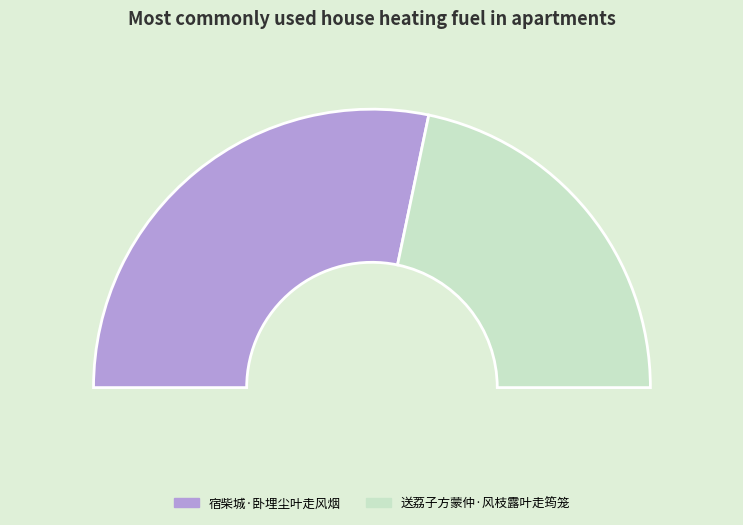

Which has a higher value, 宿柴城·卧埋尘叶走风烟 or 送荔子方蒙仲·风枝露叶走筠笼?

宿柴城·卧埋尘叶走风烟